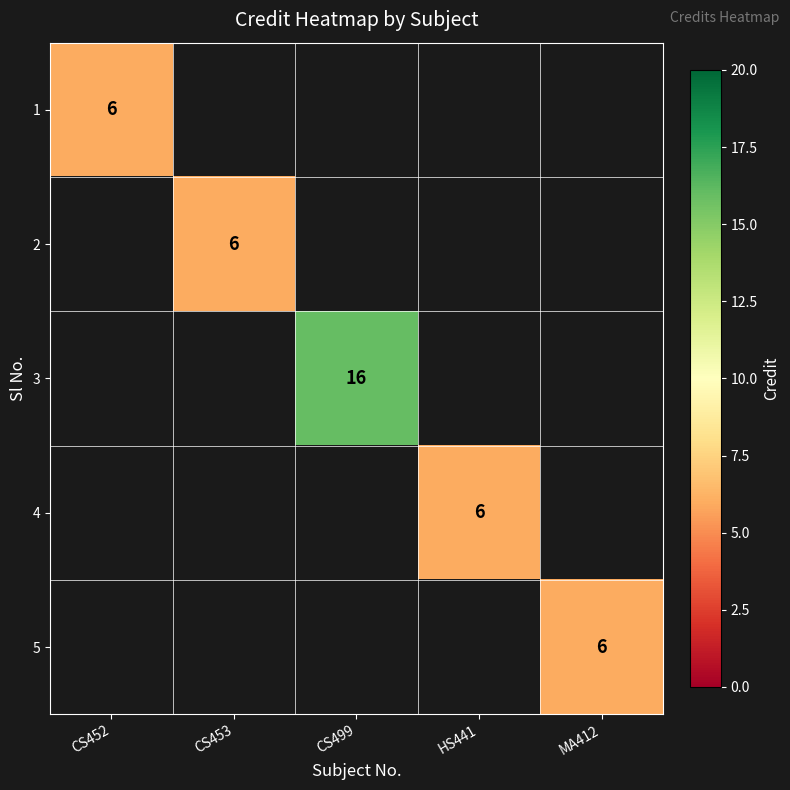

What is the minimum value shown in the chart?

6.0